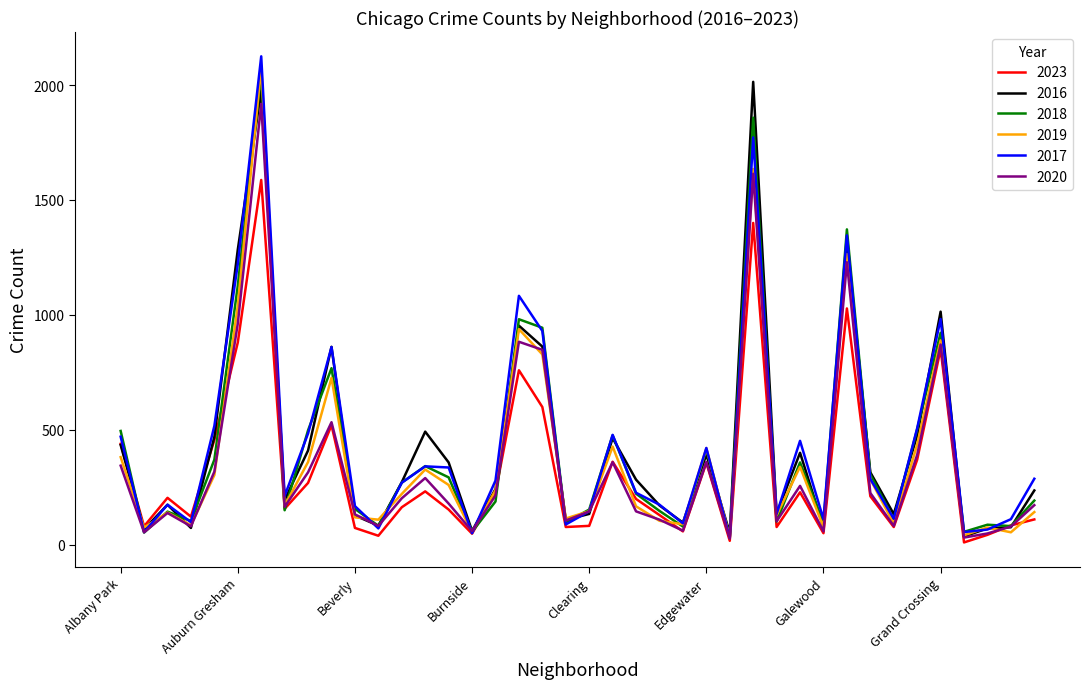

After their last crossing, which series has the higher values: 2020 or 2023?

2020